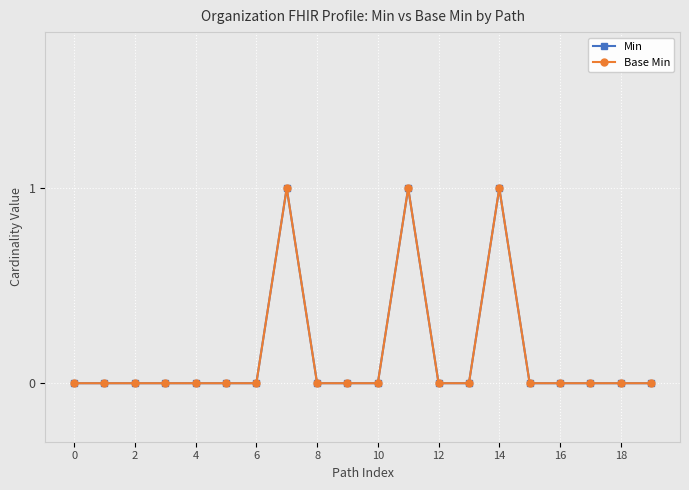

Does the chart have visible grid lines?

Yes